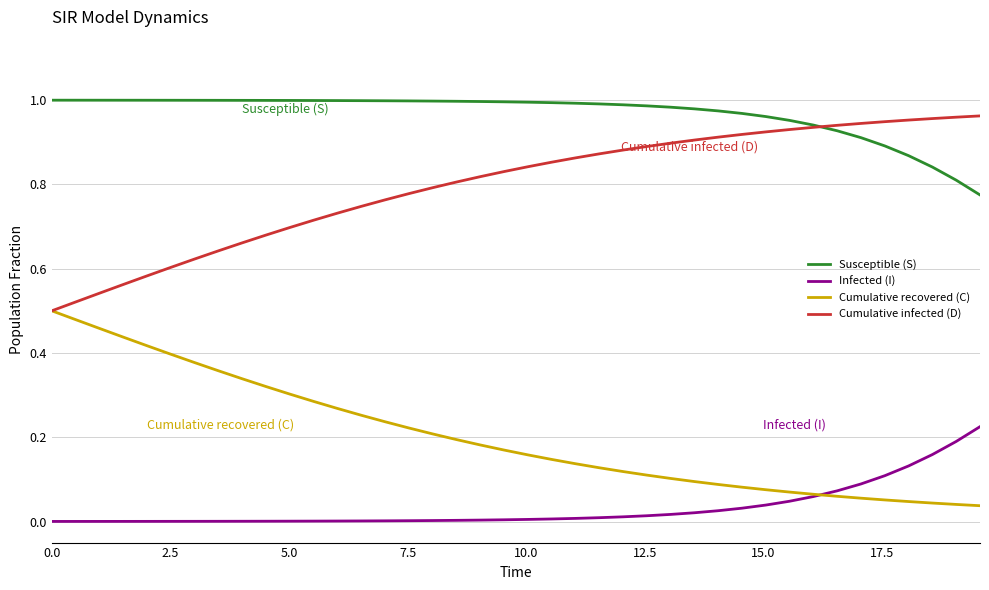

True or false: Infected (I) and Susceptible (S) intersect in this chart.

False